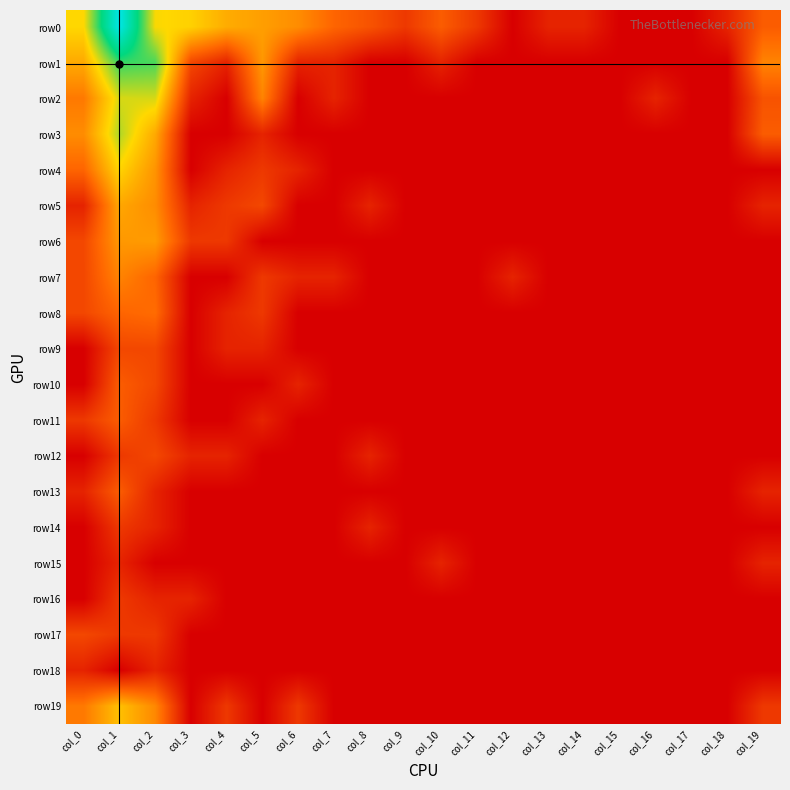

Which series has the largest total across all categories?

row0